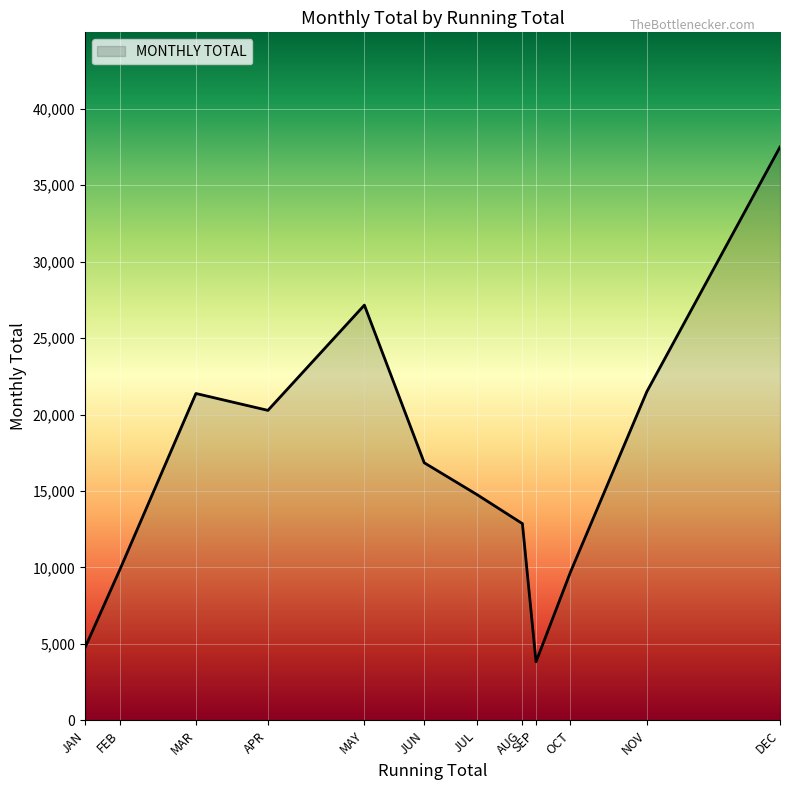

What is the smallest value displayed?

3833.6